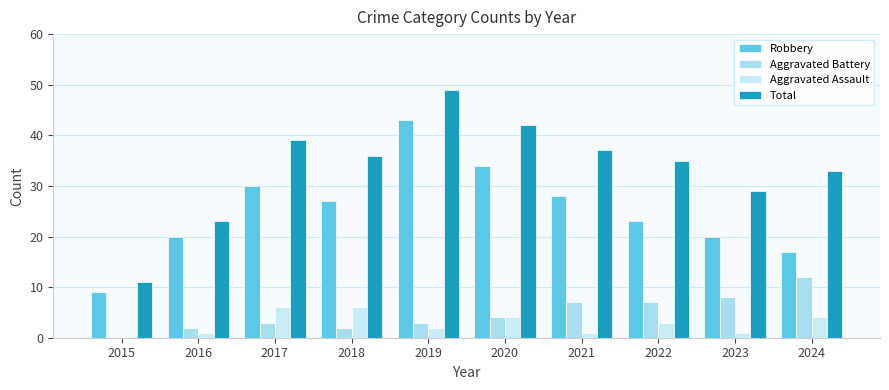

What is the average value of the Robbery series?

25